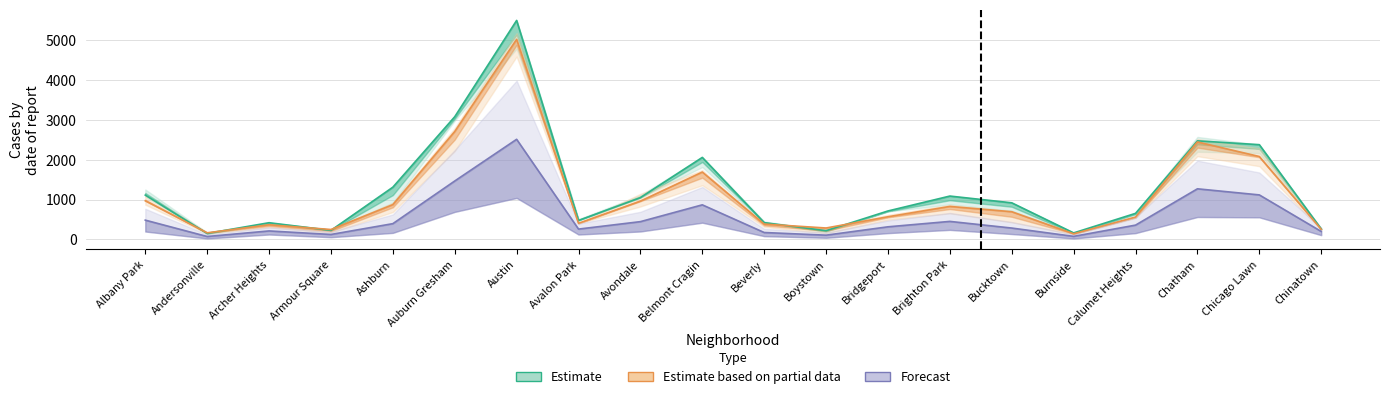

What are all the series names shown in the legend?

Estimate, Estimate based on partial data, Forecast